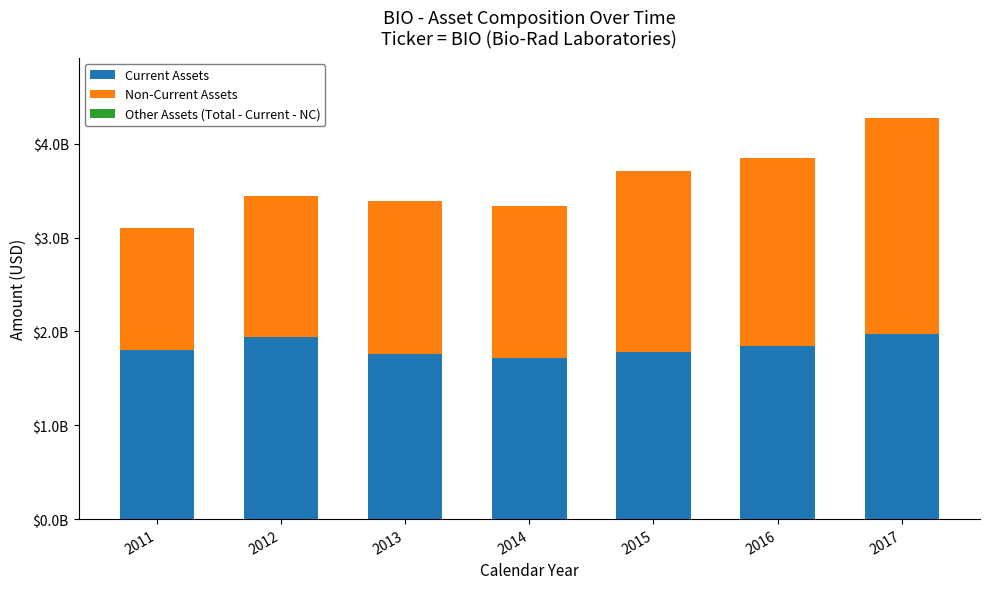

Are the bars grouped side by side (vs. stacked)?

No